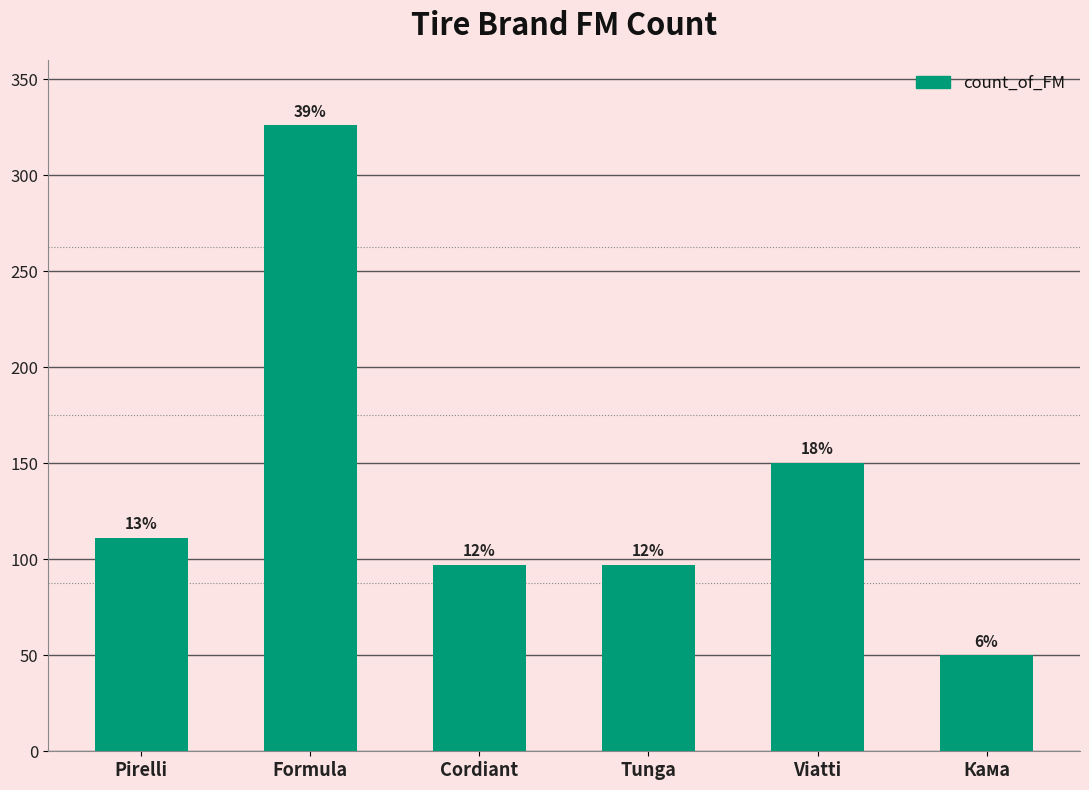

Count the number of categories in the chart.

6